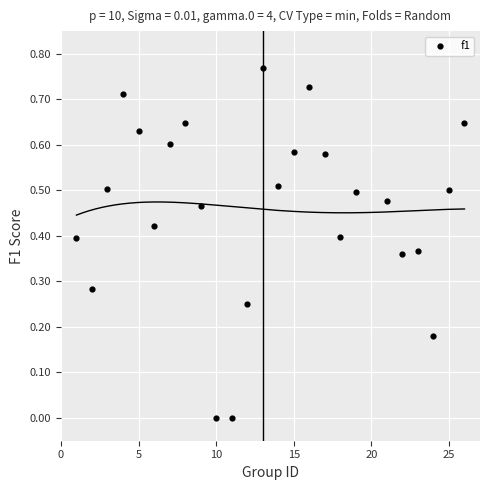

What is the range of X values (max minus min)?

25.0